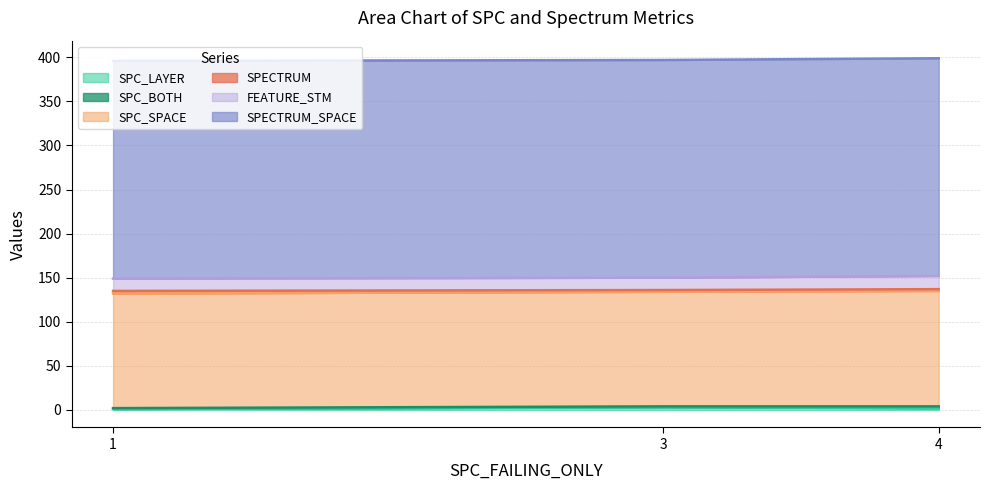

Is it true that SPECTRUM equals 3 at 1?

False